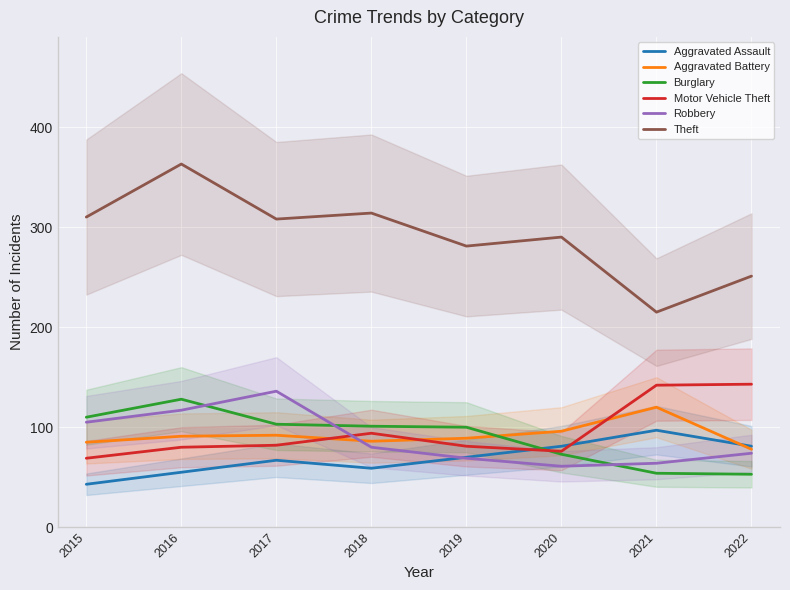

At 2020, list the series in order from smallest to largest.

Robbery, Burglary, Motor Vehicle Theft, Aggravated Assault, Aggravated Battery, Theft